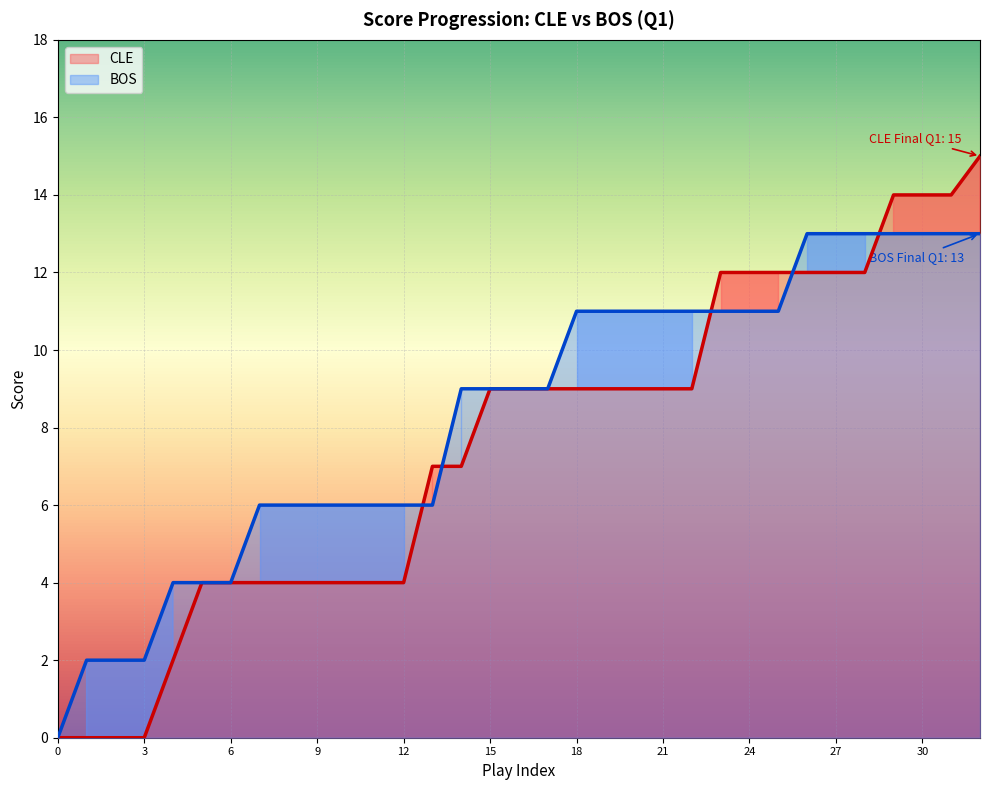

Count the AwayScore values in the range 4 to 12.

24